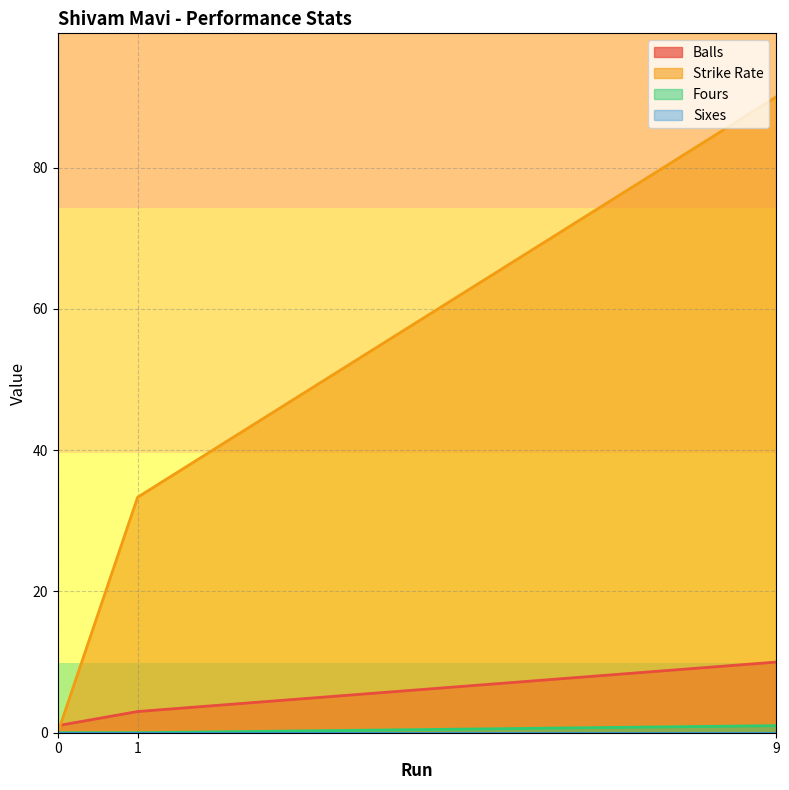

What is the average value of the Balls series?

4.7